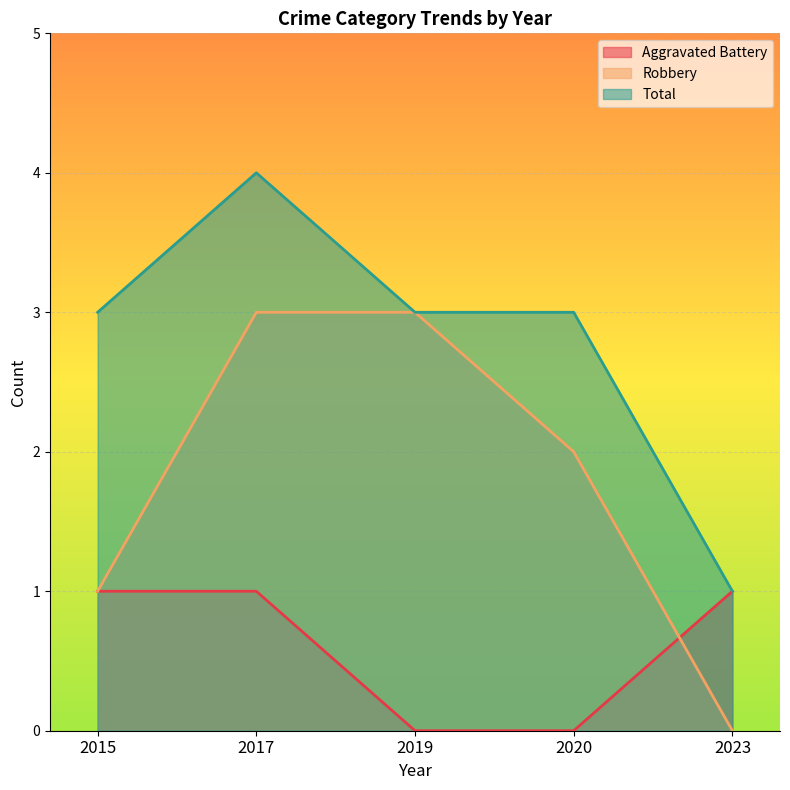

At which label does Aggravated Battery reach its minimum?

2019